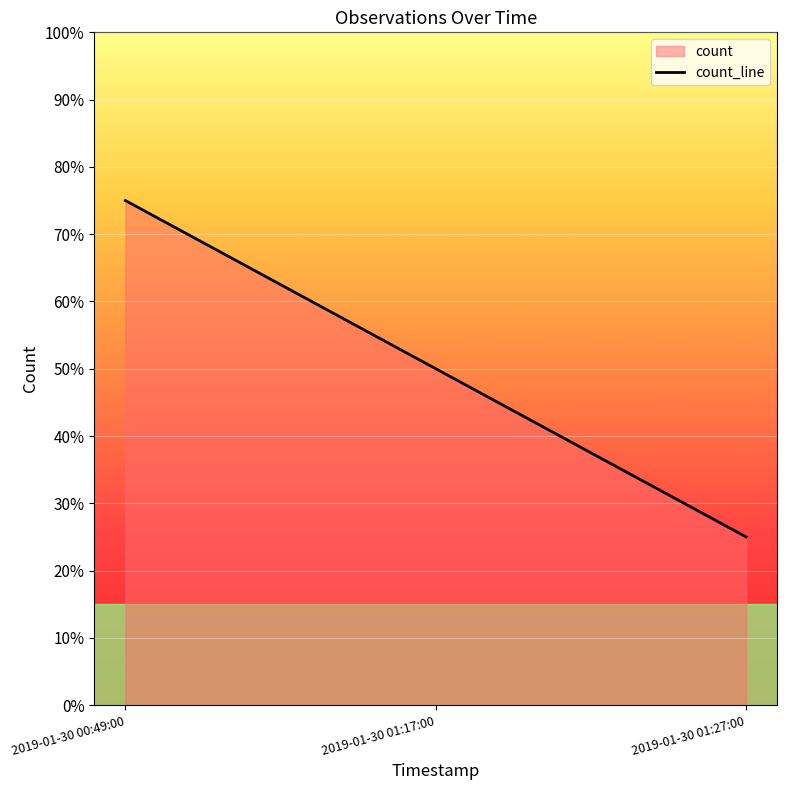

What is the sum of the values at 2019-01-30 01:27:00 and 2019-01-30 01:17:00?

0.8